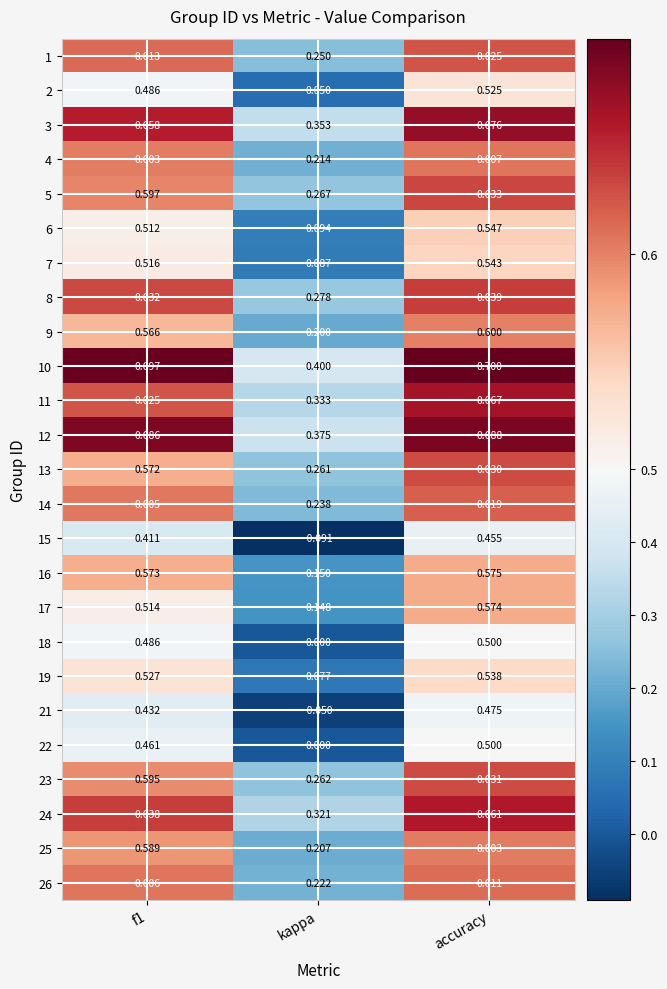

Where is 2 nearest to the value 0?

kappa